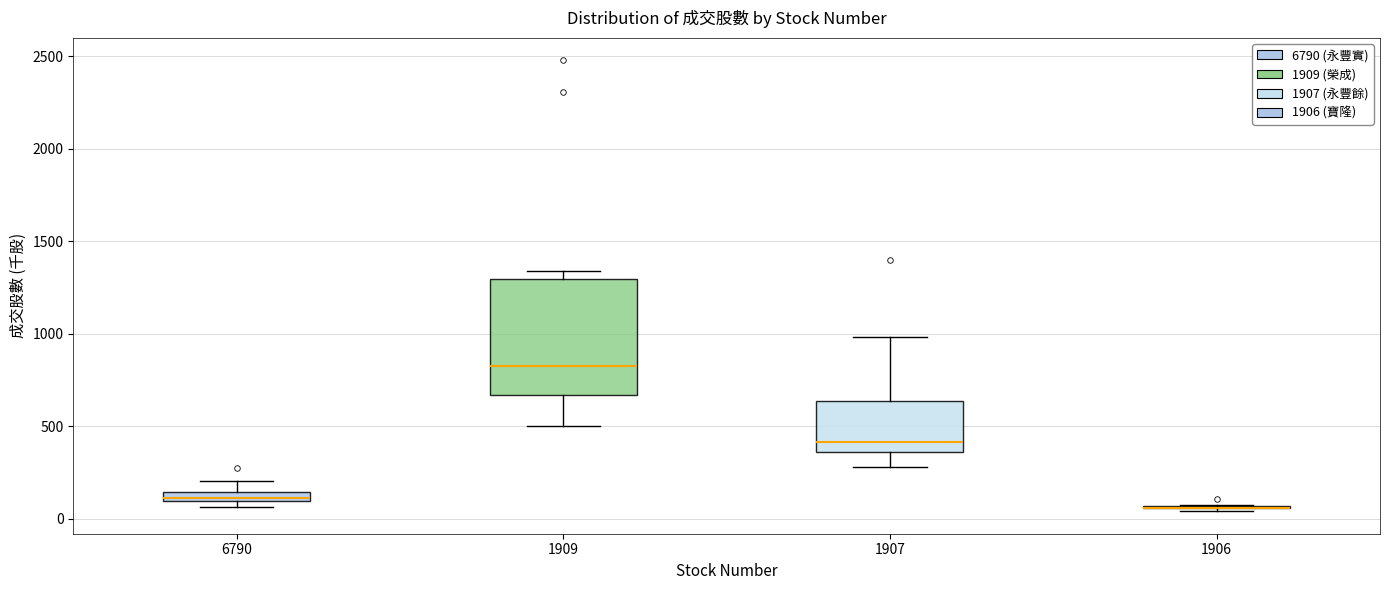

Comparing the boxes themselves (not the whiskers), which one is the tallest?

1909